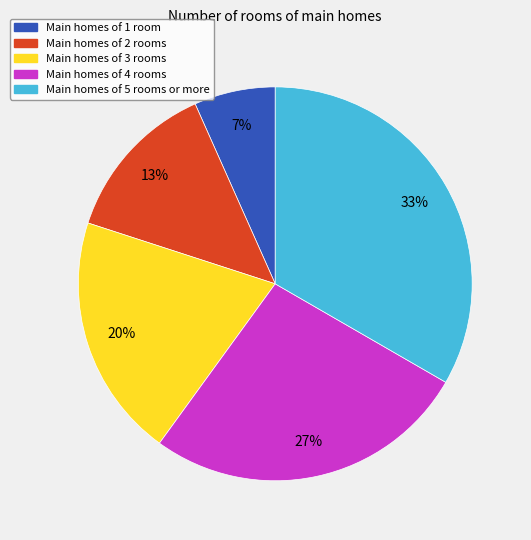

To the nearest percent, what is the average slice percentage?

20%